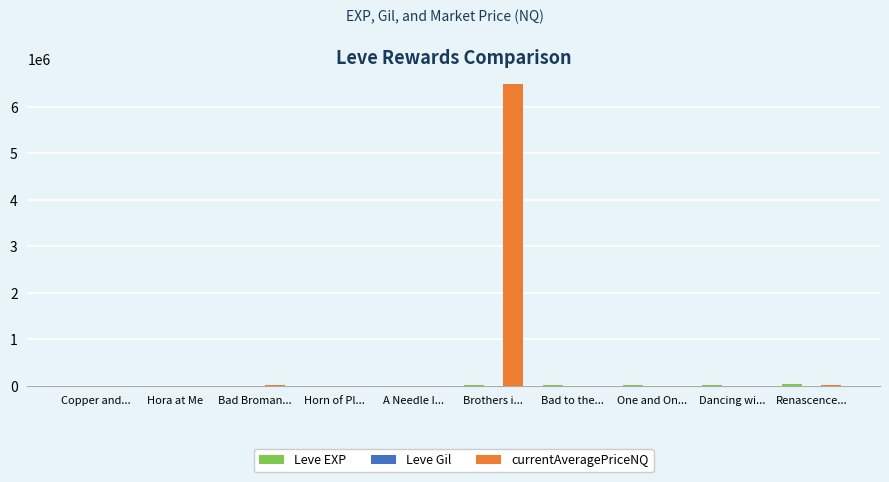

At which category is the sum across all series the highest?

Brothers i...